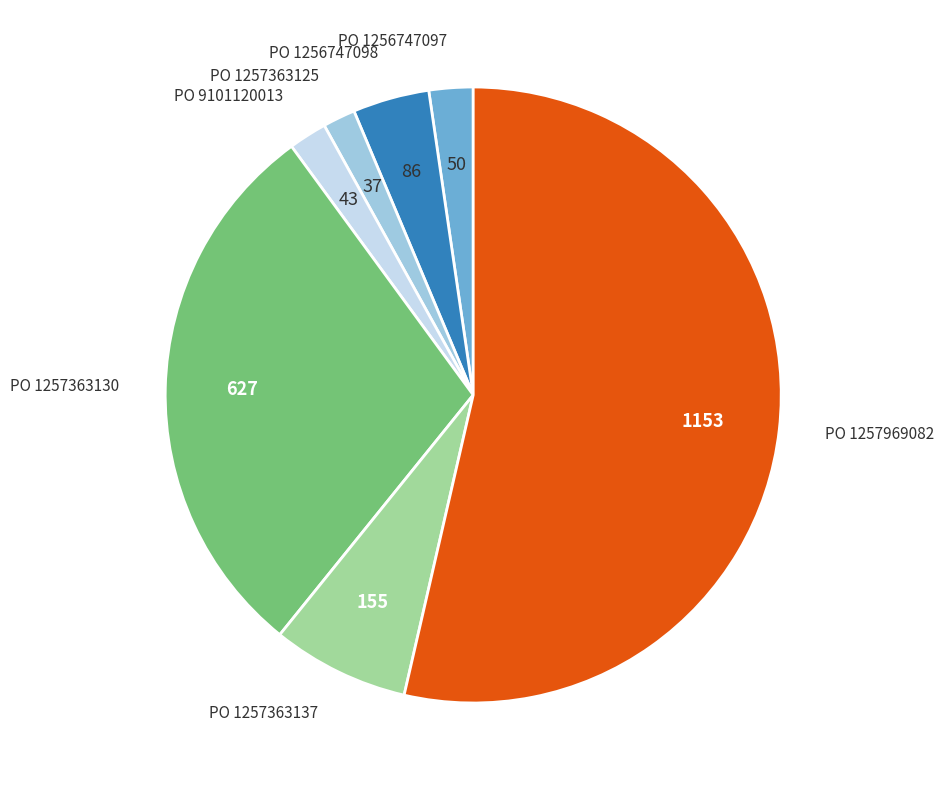

Does any single category account for the majority?

Yes